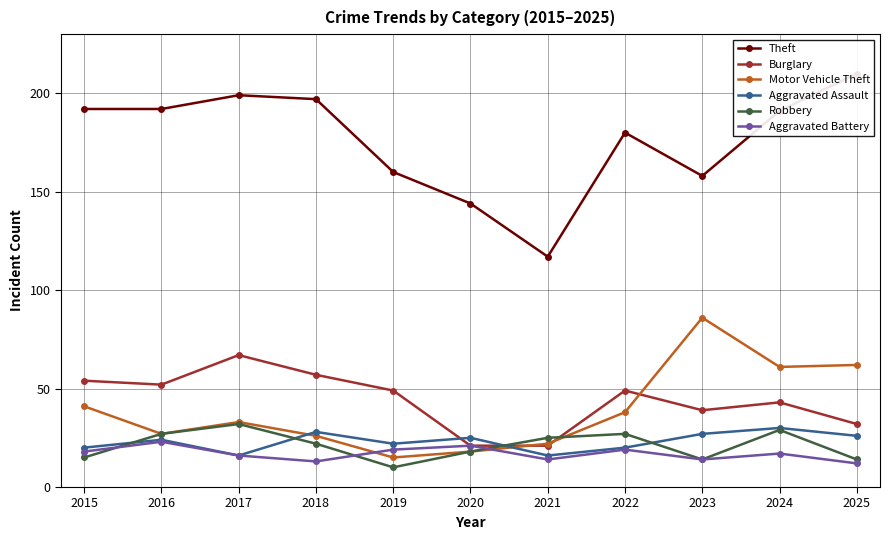

Where is the first local maximum for Aggravated Battery?

2016